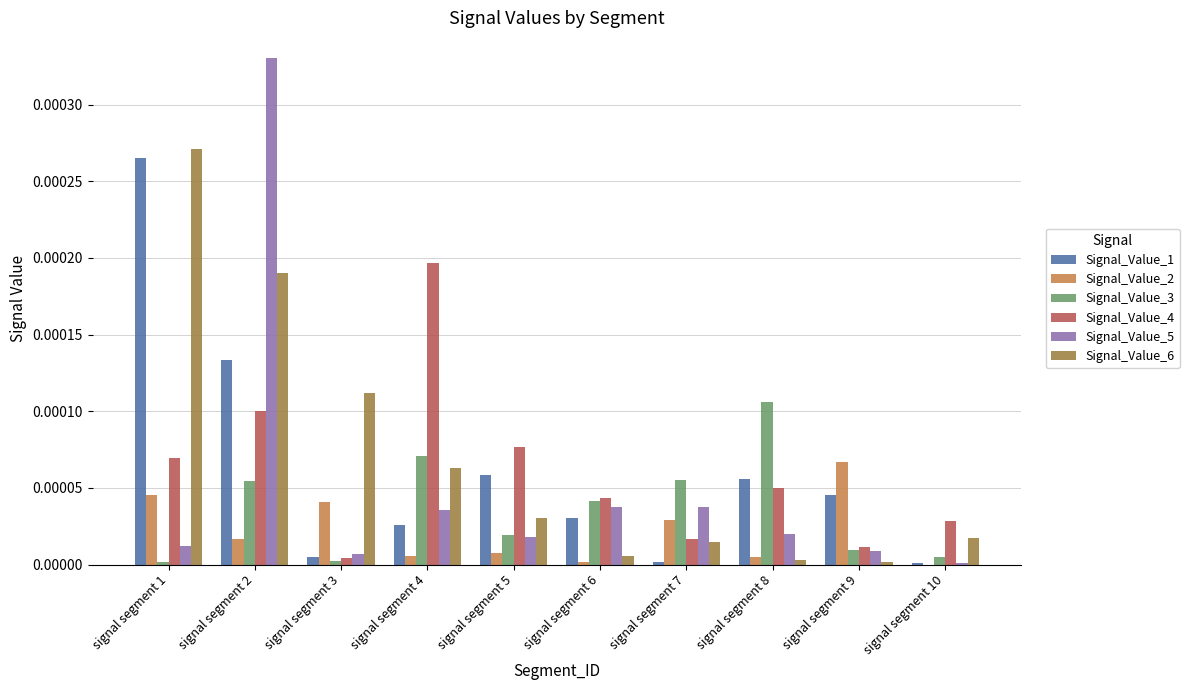

How many categories are shown in the chart?

10